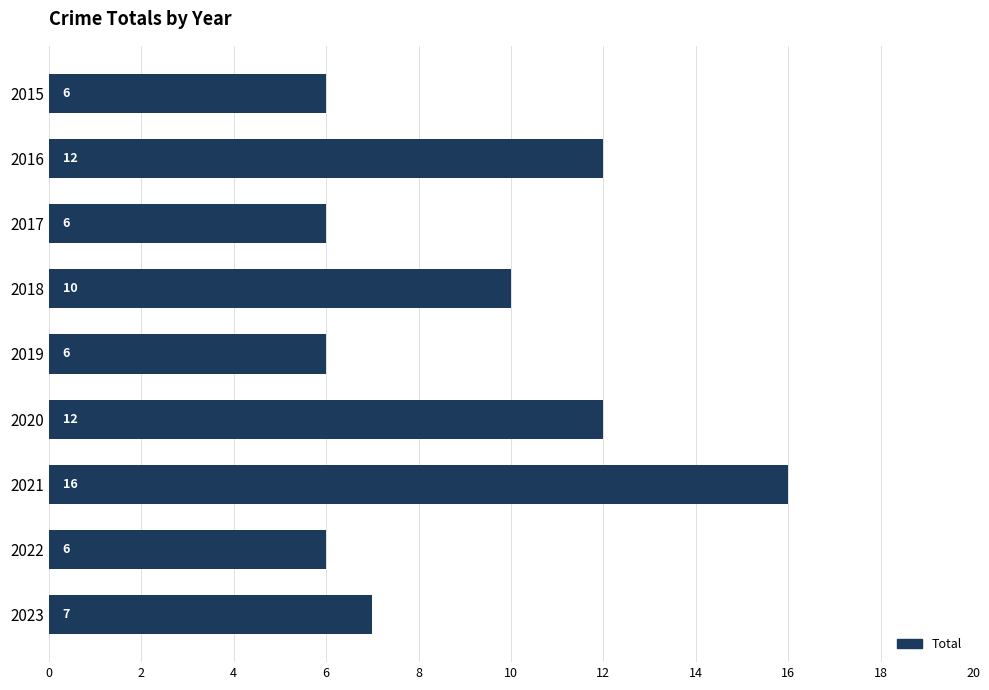

Reading top to bottom, list all the values displayed in this chart.

6	12	6	10	6	12	16	6	7